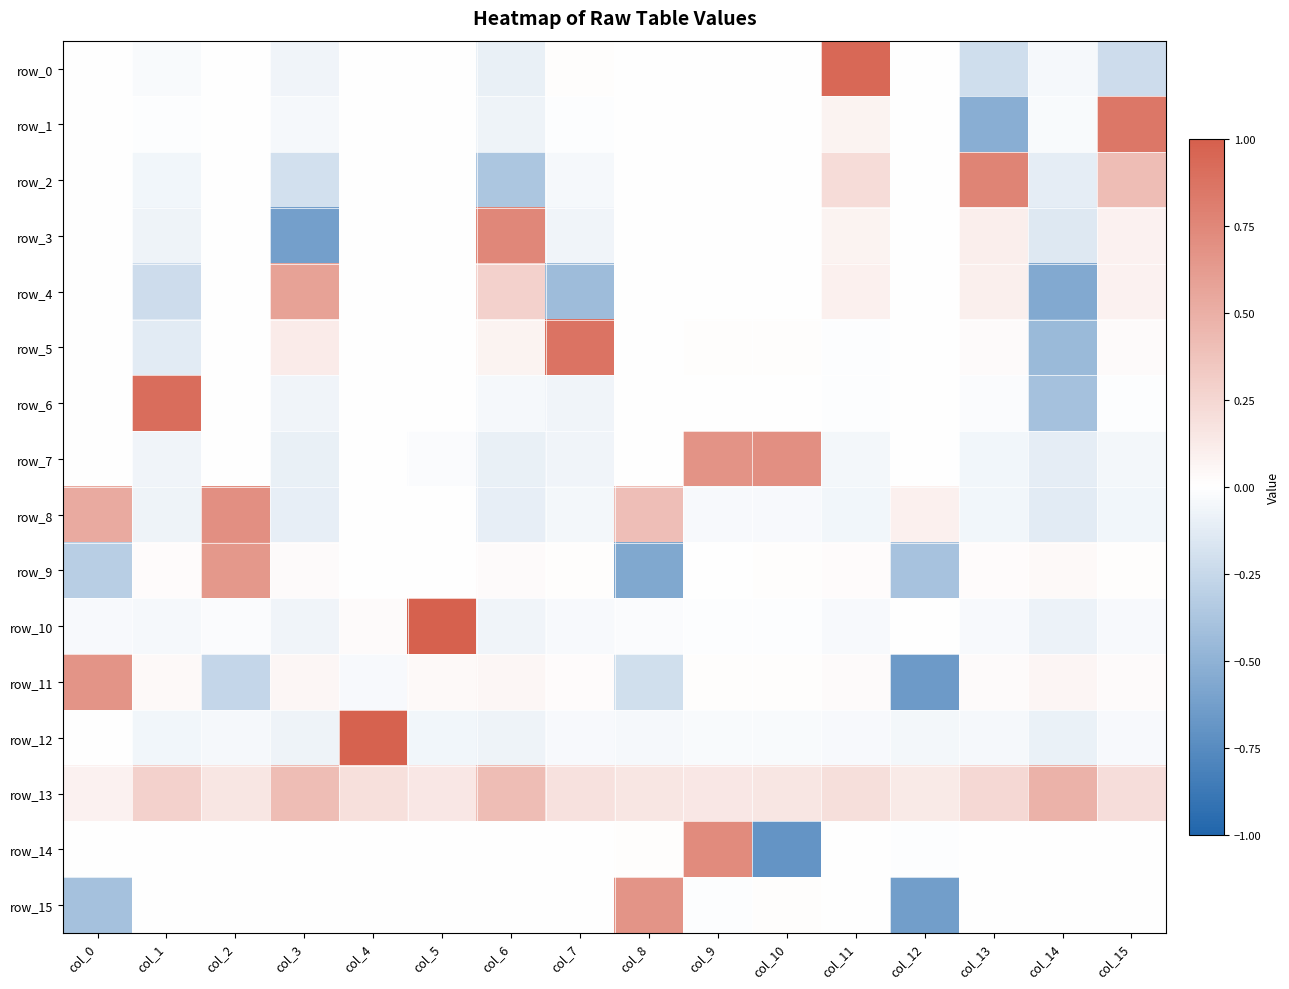

Which series has the largest total across all categories?

row_13